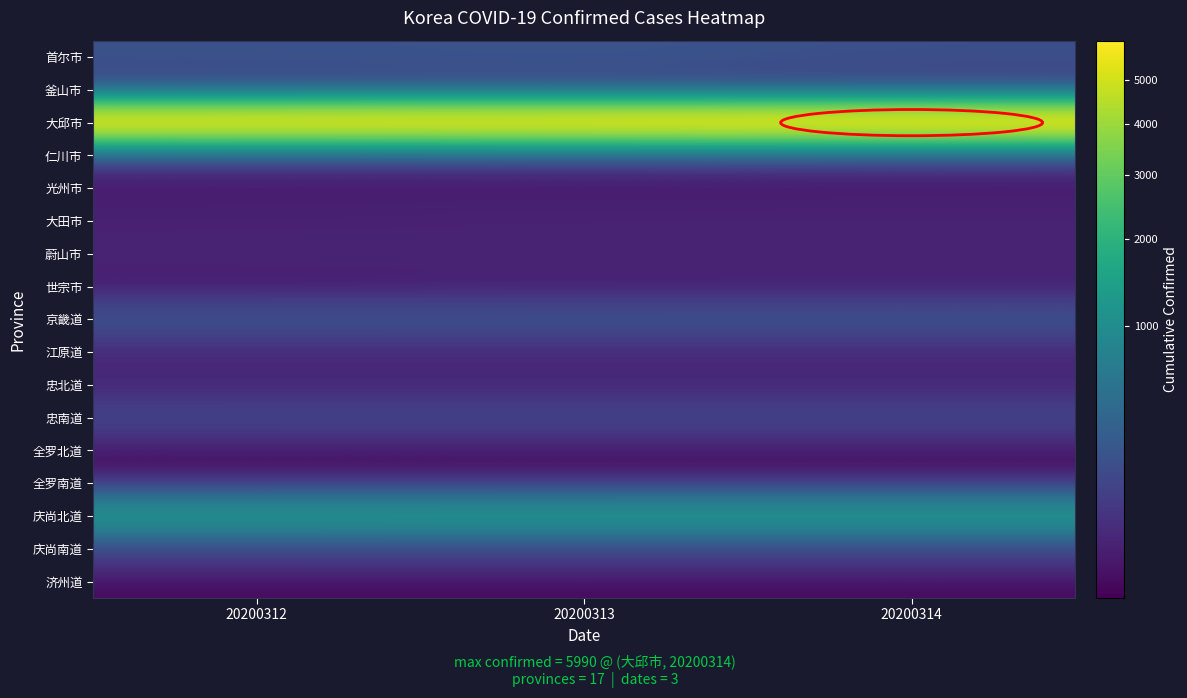

Rank the series at 20200313 from highest to lowest value.

大邱市, 庆尚北道, 首尔市, 京畿道, 忠南道, 釜山市, 庆尚南道, 江原道, 忠北道, 仁川市, 蔚山市, 大田市, 光州市, 世宗市, 全罗北道, 全罗南道, 济州道